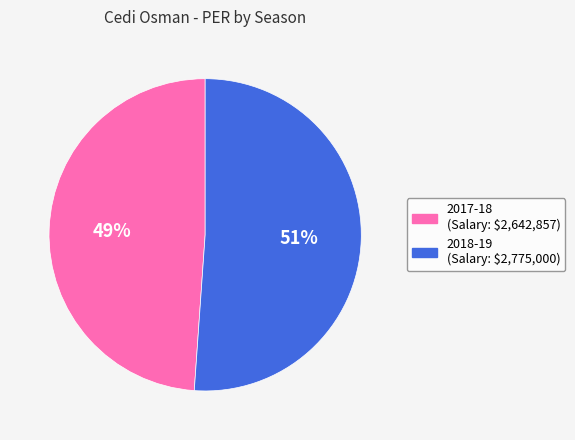

Does any single category account for the majority?

Yes